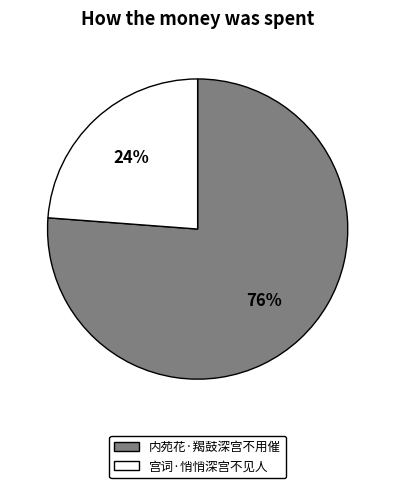

How many segments does this pie chart have?

2